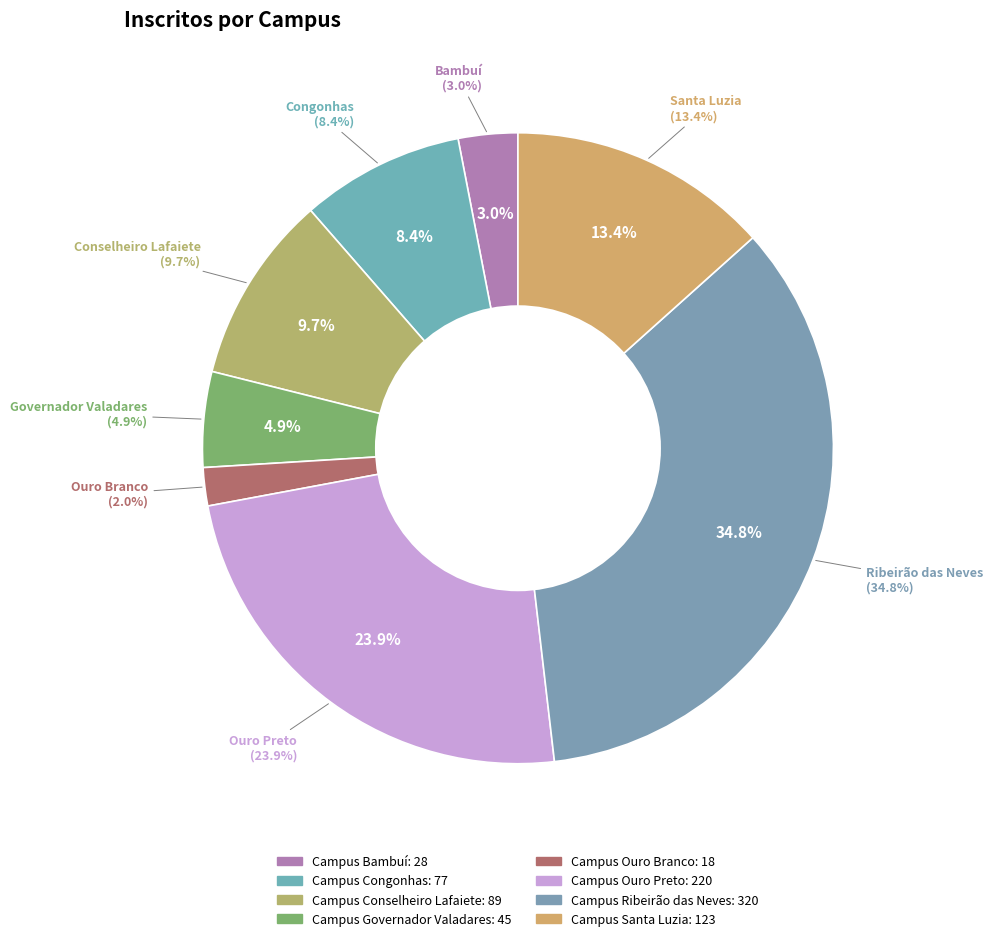

To the nearest percent, what percentage of the pie is Campus Bambuí?

3%